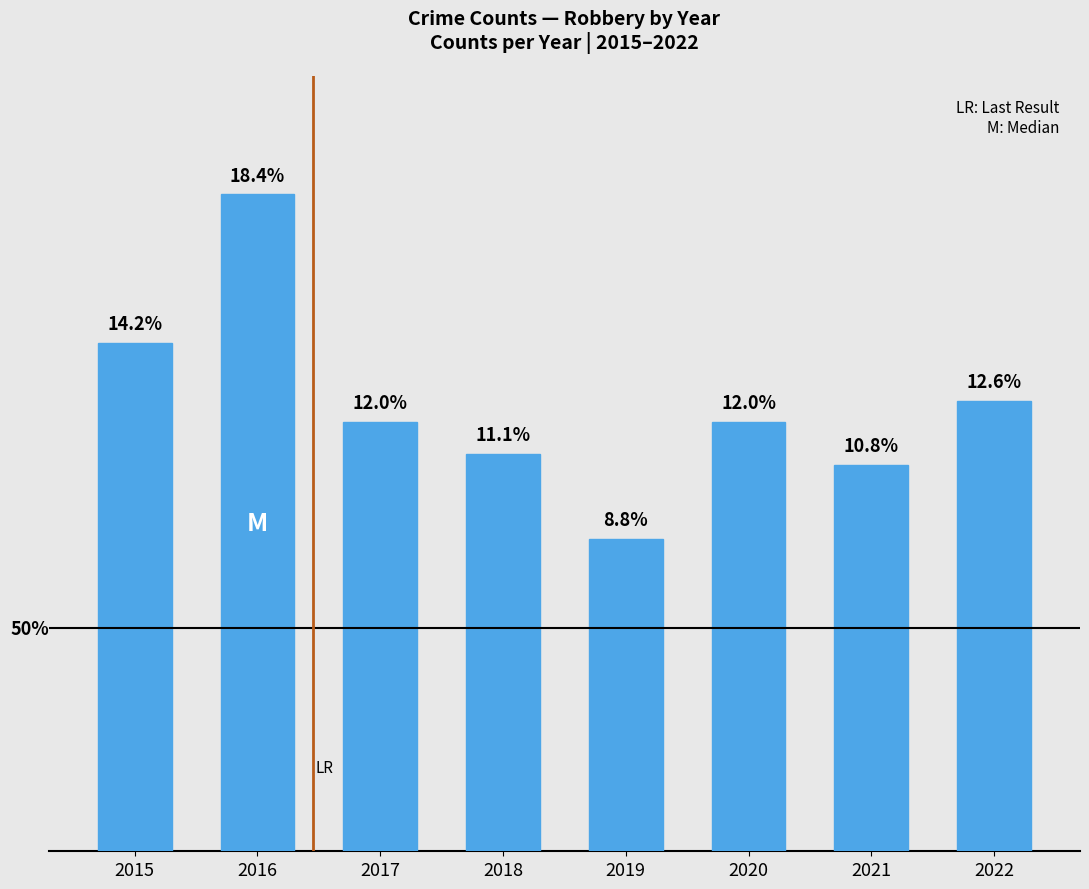

What is the approximate value at 2021?

73